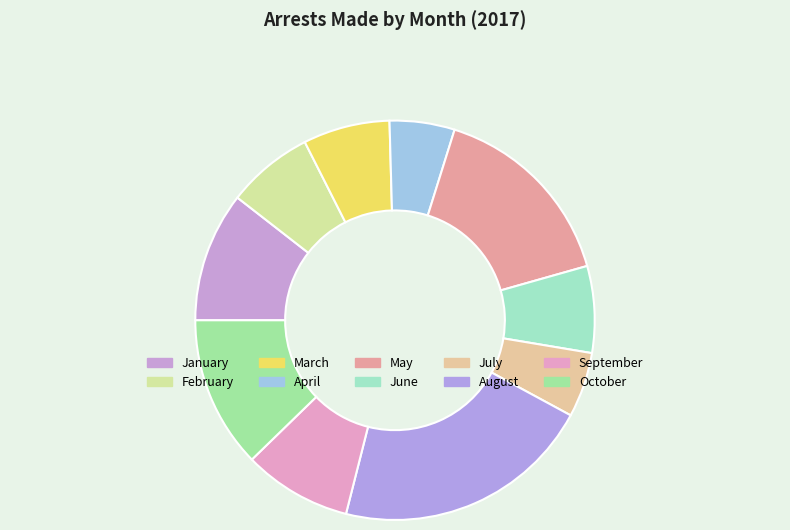

Count the number of slices in the pie.

10